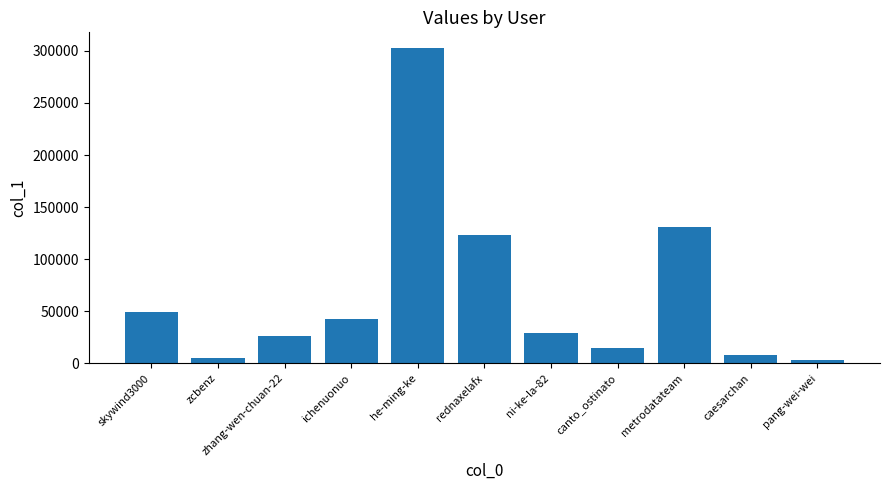

What is the label of the 11th bar from the left?

pang-wei-wei